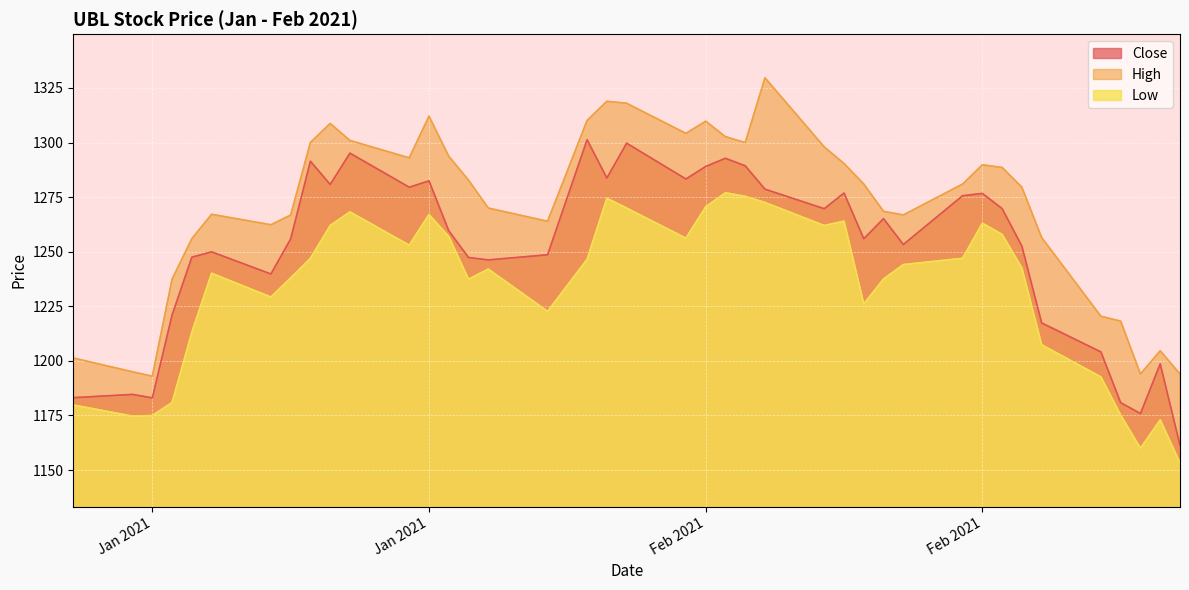

Is the value of Low at 2021-02-03 greater than the value of High at 2021-01-25?

Yes